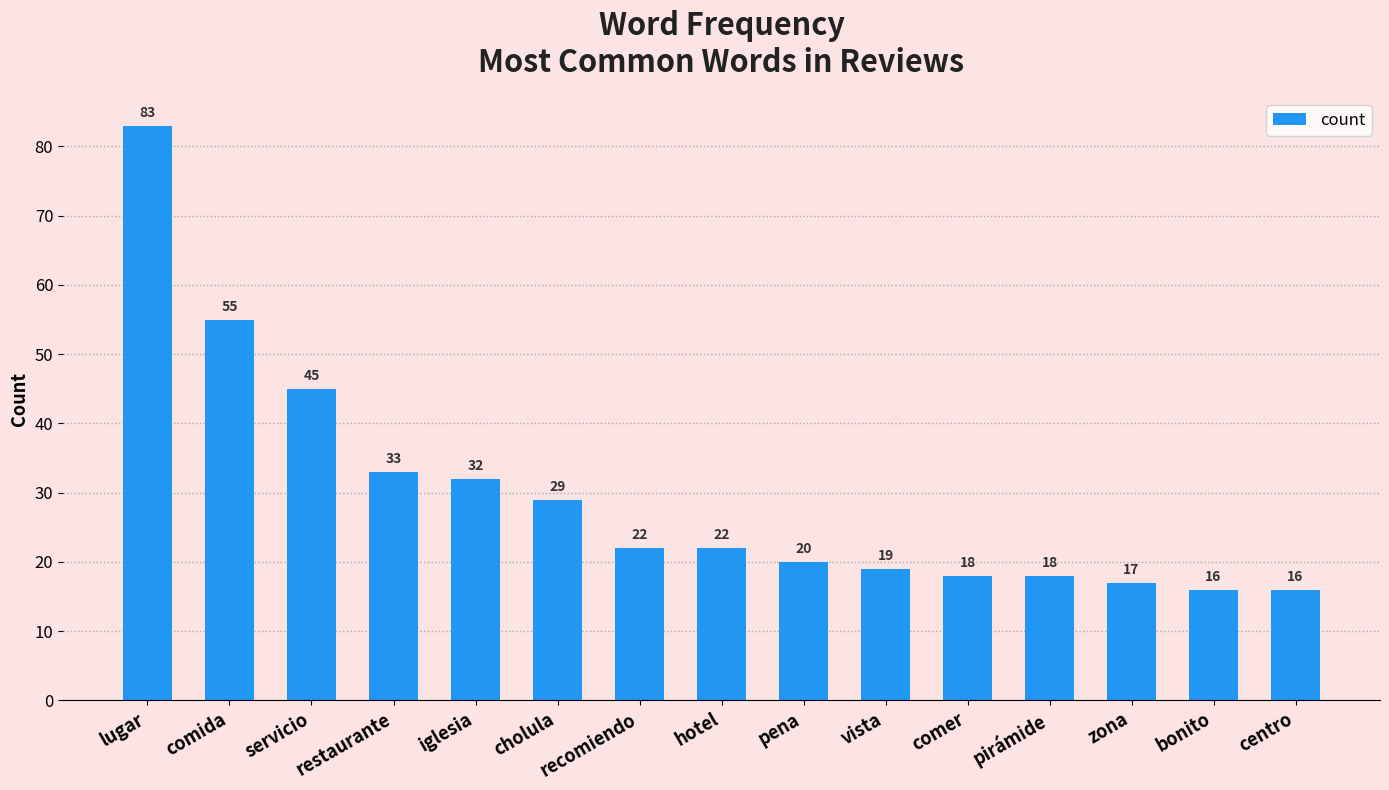

Which has a higher value, bonito or lugar?

lugar